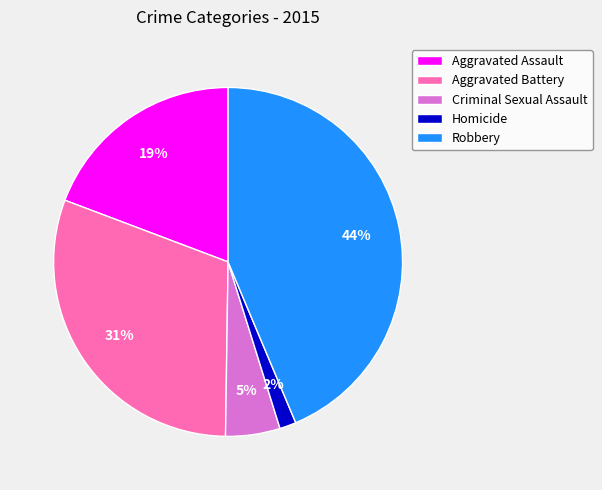

To the nearest percent, what is the difference between the Criminal Sexual Assault and Robbery slice percentages?

39%